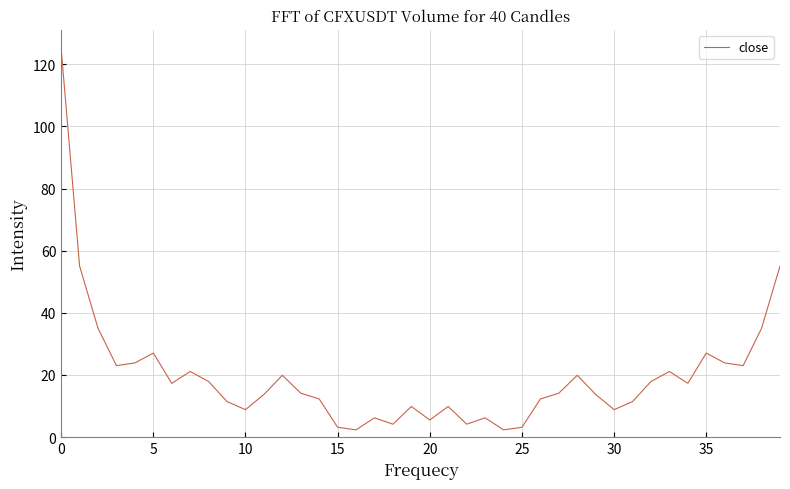

What is the difference between the maximum and minimum values?

122.7